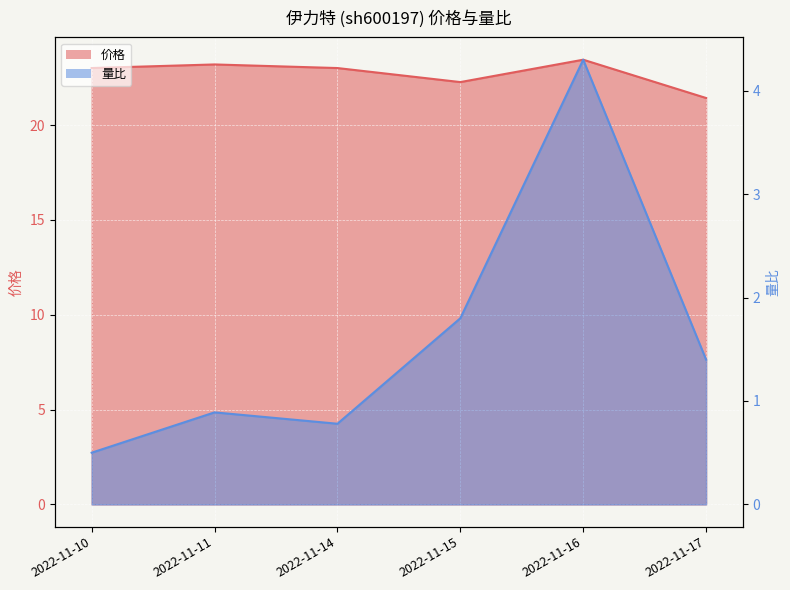

Which label corresponds to the smallest value in the chart?

2022-11-10